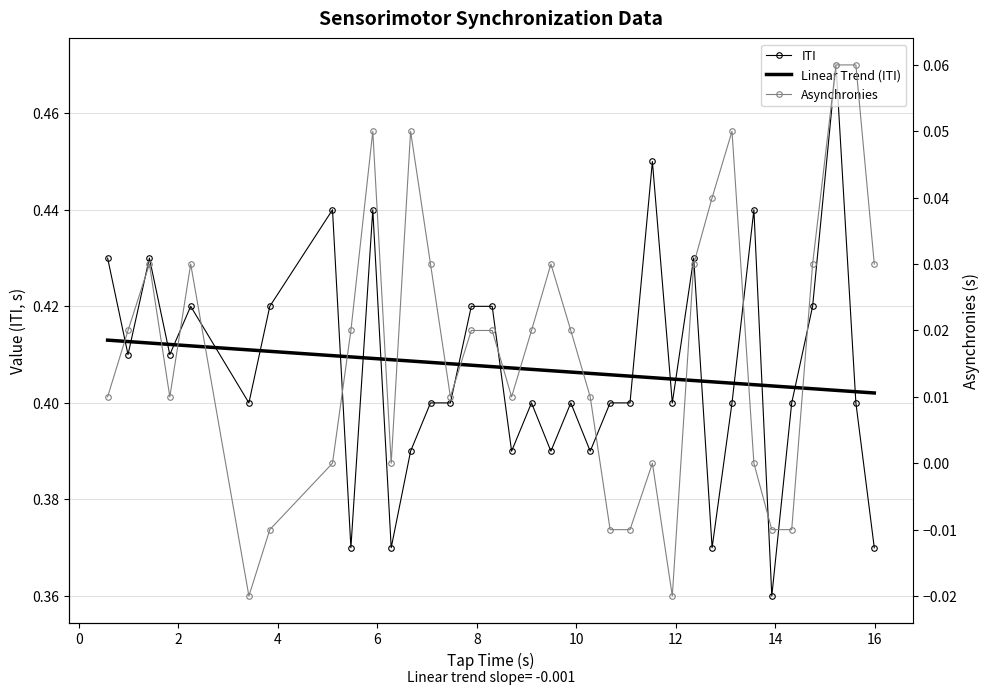

Count the ITI values in the range 0 to 1.

35